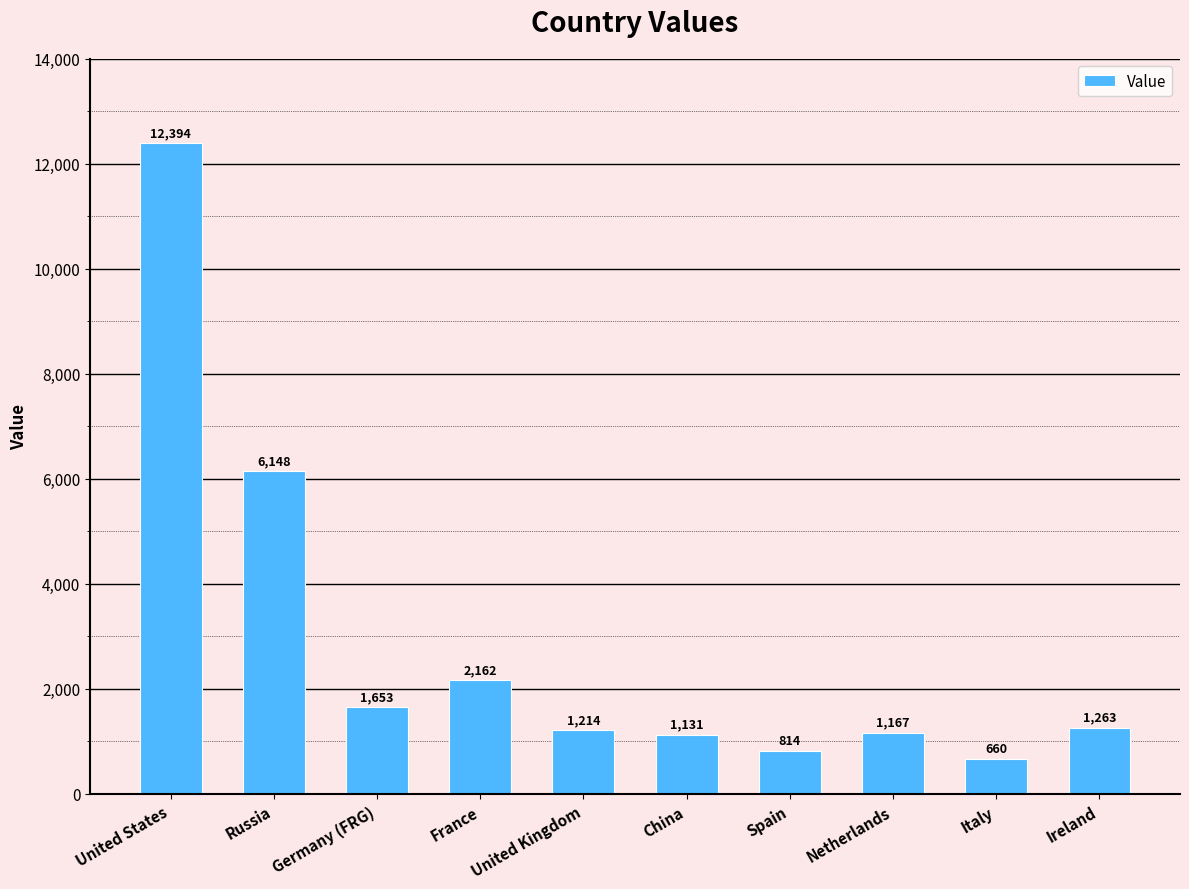

Count the number of categories in the chart.

10